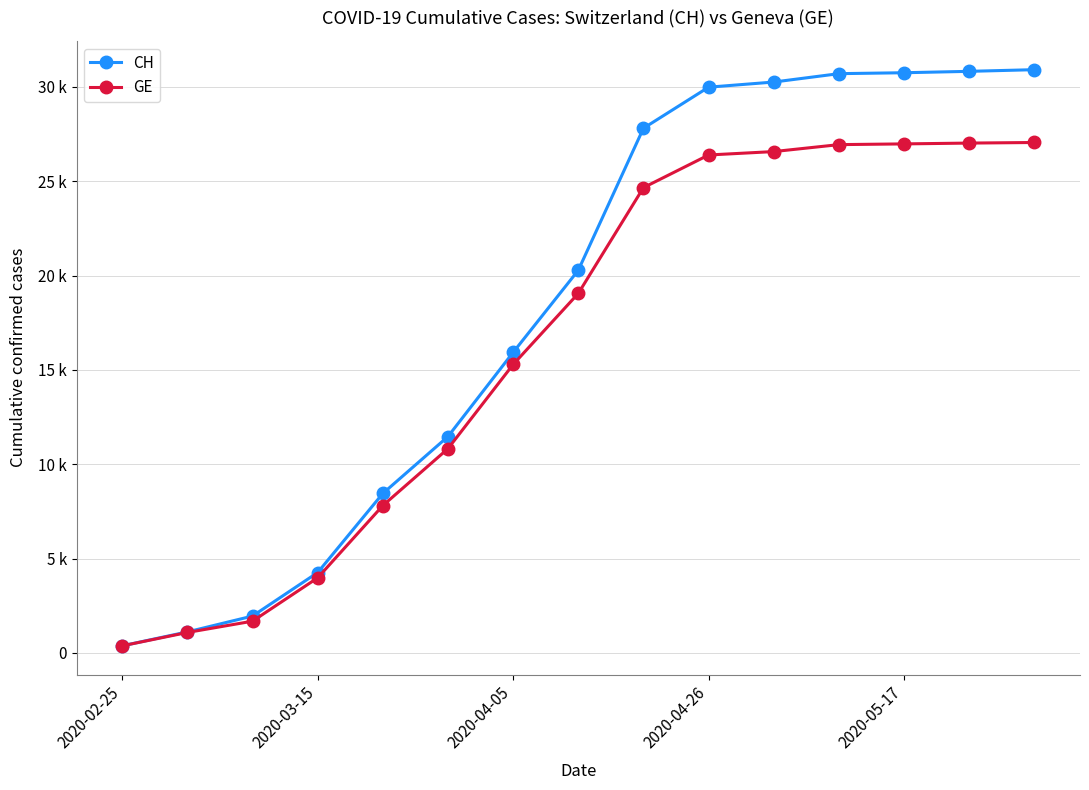

Does the chart have visible grid lines?

Yes